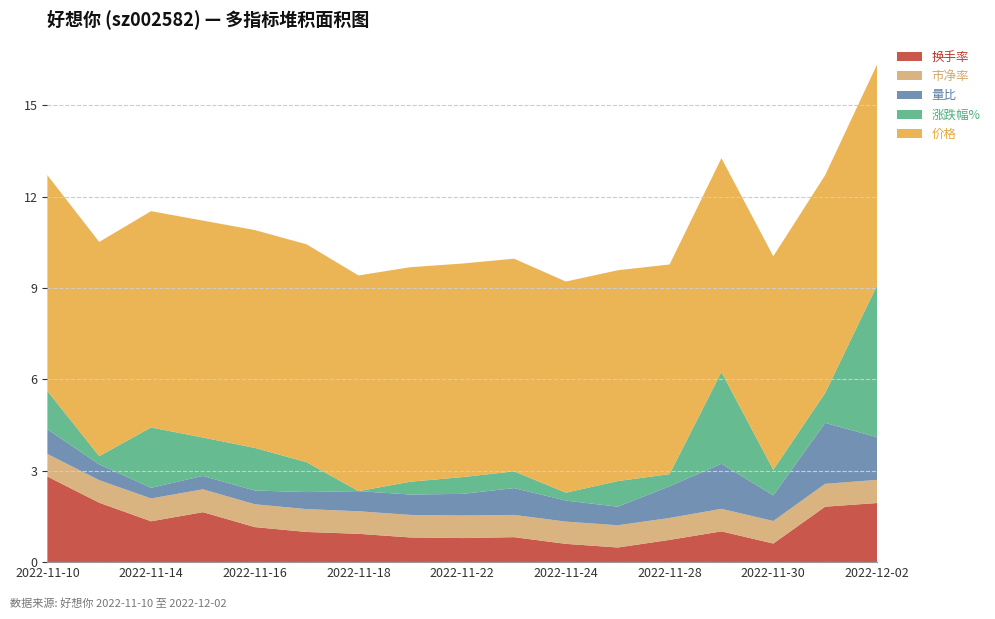

Reading left to right, list all the values displayed in this chart.

换手率: 2022-11-10=2.8	2022-11-11=1.9	2022-11-14=1.3	2022-11-15=1.6	2022-11-16=1.1	2022-11-17=1.0	2022-11-18=0.9	2022-11-21=0.8	2022-11-22=0.8	2022-11-23=0.8	2022-11-24=0.6	2022-11-25=0.5	2022-11-28=0.7	2022-11-29=1.0	2022-11-30=0.6	2022-12-01=1.8	2022-12-02=1.9
市净率: 2022-11-10=0.7	2022-11-11=0.7	2022-11-14=0.8	2022-11-15=0.8	2022-11-16=0.8	2022-11-17=0.8	2022-11-18=0.7	2022-11-21=0.7	2022-11-22=0.7	2022-11-23=0.7	2022-11-24=0.7	2022-11-25=0.7	2022-11-28=0.7	2022-11-29=0.7	2022-11-30=0.7	2022-12-01=0.8	2022-12-02=0.8
量比: 2022-11-10=0.8	2022-11-11=0.5	2022-11-14=0.3	2022-11-15=0.4	2022-11-16=0.5	2022-11-17=0.6	2022-11-18=0.7	2022-11-21=0.7	2022-11-22=0.7	2022-11-23=0.9	2022-11-24=0.7	2022-11-25=0.6	2022-11-28=1.0	2022-11-29=1.5	2022-11-30=0.8	2022-12-01=2.0	2022-12-02=1.4
涨跌幅%: 2022-11-10=0.3	2022-11-11=-0.7	2022-11-14=1.0	2022-11-15=0.3	2022-11-16=0.4	2022-11-17=0.0	2022-11-18=-1.0	2022-11-21=-0.6	2022-11-22=-0.4	2022-11-23=-0.4	2022-11-24=-0.7	2022-11-25=-0.1	2022-11-28=-0.6	2022-11-29=2.0	2022-11-30=-0.1	2022-12-01=0.0	2022-12-02=4.0
价格: 2022-11-10=7.1	2022-11-11=7.0	2022-11-14=7.1	2022-11-15=7.1	2022-11-16=7.2	2022-11-17=7.2	2022-11-18=7.1	2022-11-21=7.0	2022-11-22=7.0	2022-11-23=7.0	2022-11-24=6.9	2022-11-25=6.9	2022-11-28=6.9	2022-11-29=7.0	2022-11-30=7.0	2022-12-01=7.2	2022-12-02=7.2